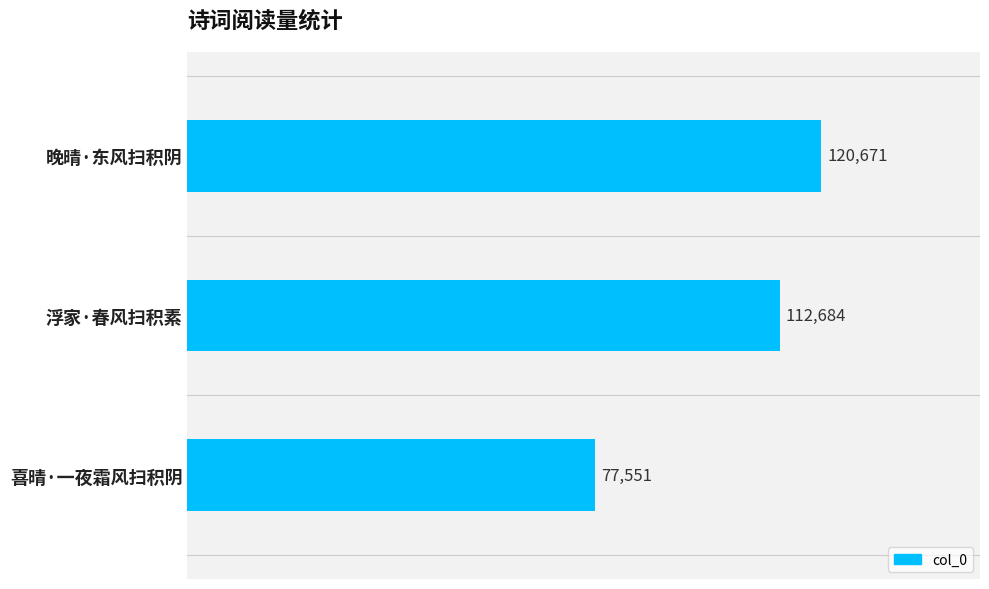

What is the change in value from 晚晴·东风扫积阴 to 喜晴·一夜霜风扫积阴?

-43120